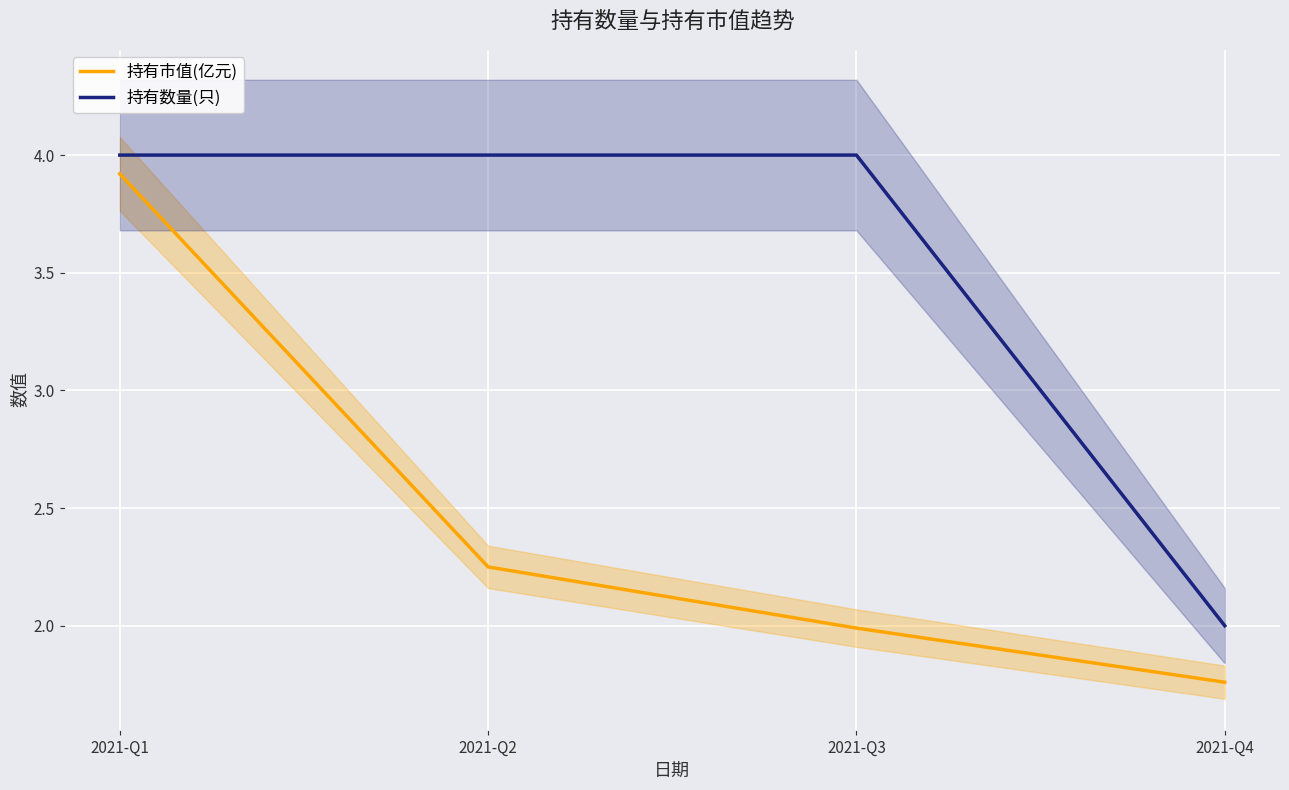

Which has a higher value, 2021-Q2 or 2021-Q4?

2021-Q2